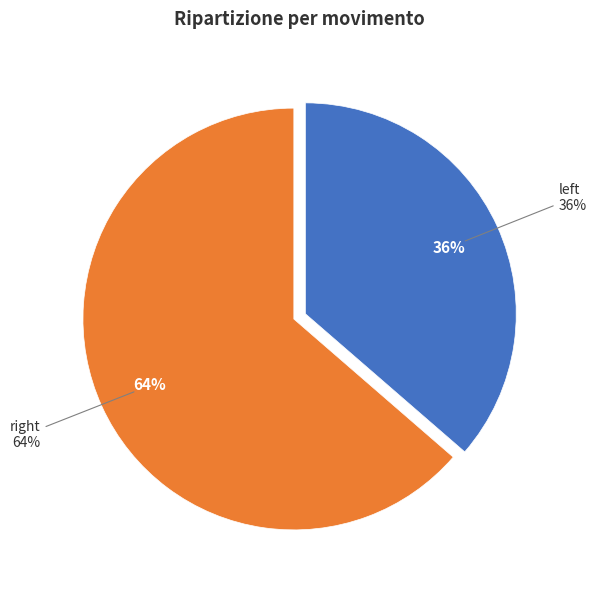

What percentage is NOT represented by no movement?

100.0%